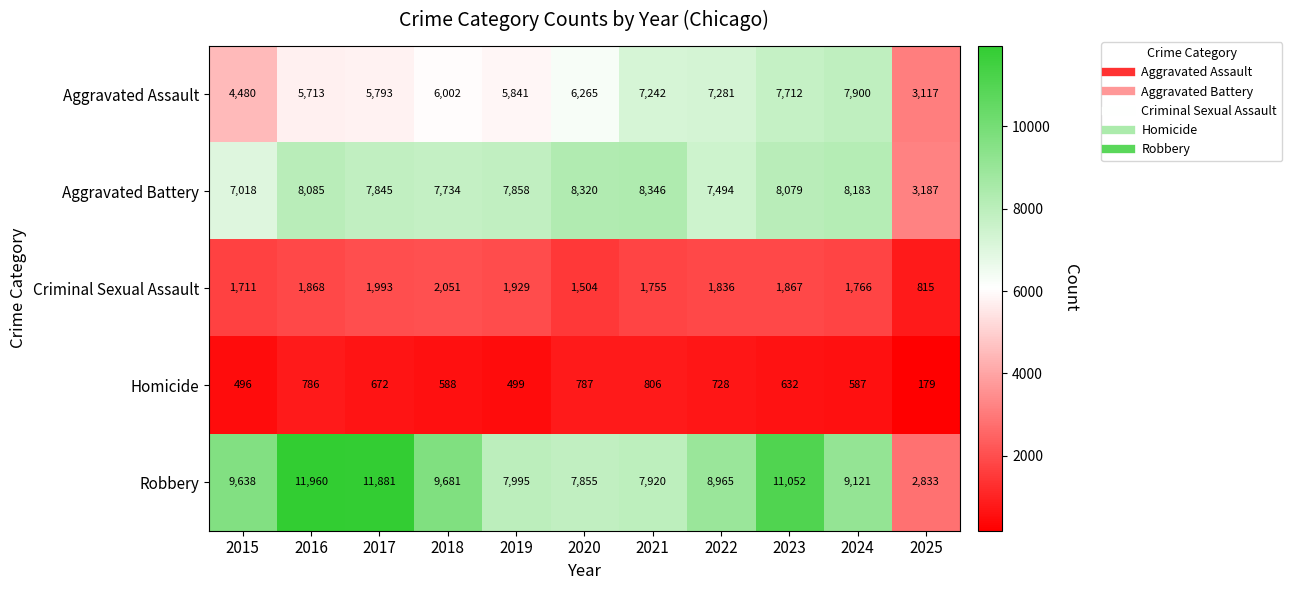

Rank the series at 2023 from lowest to highest value.

Homicide, Criminal Sexual Assault, Aggravated Assault, Aggravated Battery, Robbery